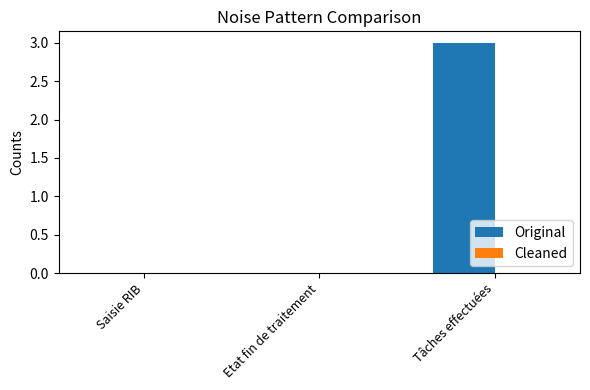

Which has a higher value, Tâches effectuées or Saisie RIB?

Tâches effectuées